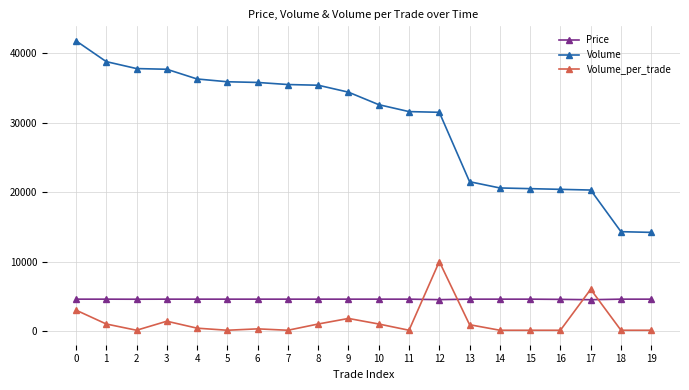

What is the difference between the maximum and minimum values in the Volume series?

27600